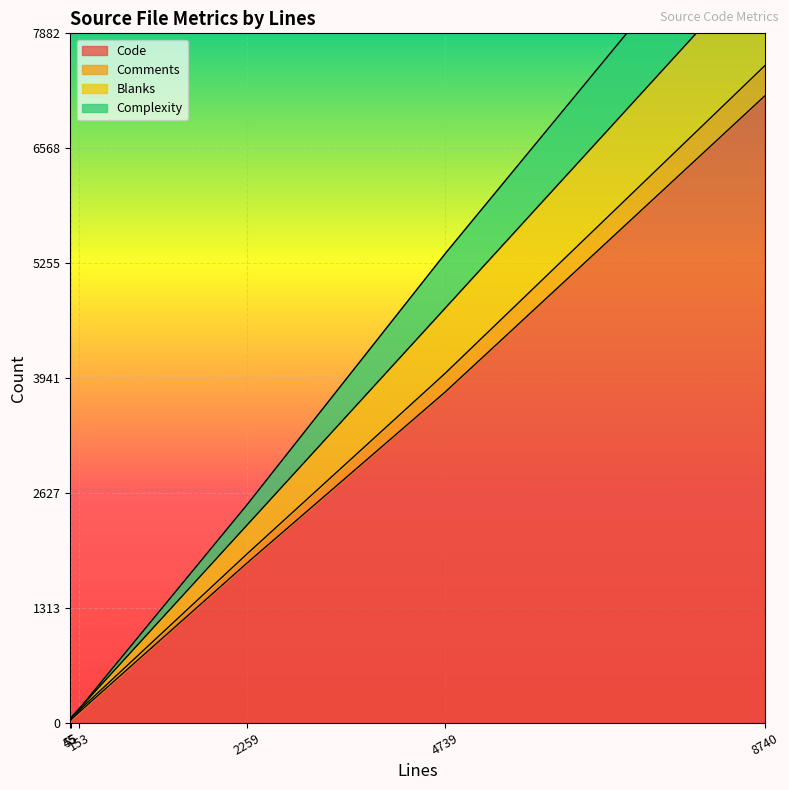

Which series has the largest total across all categories?

Code